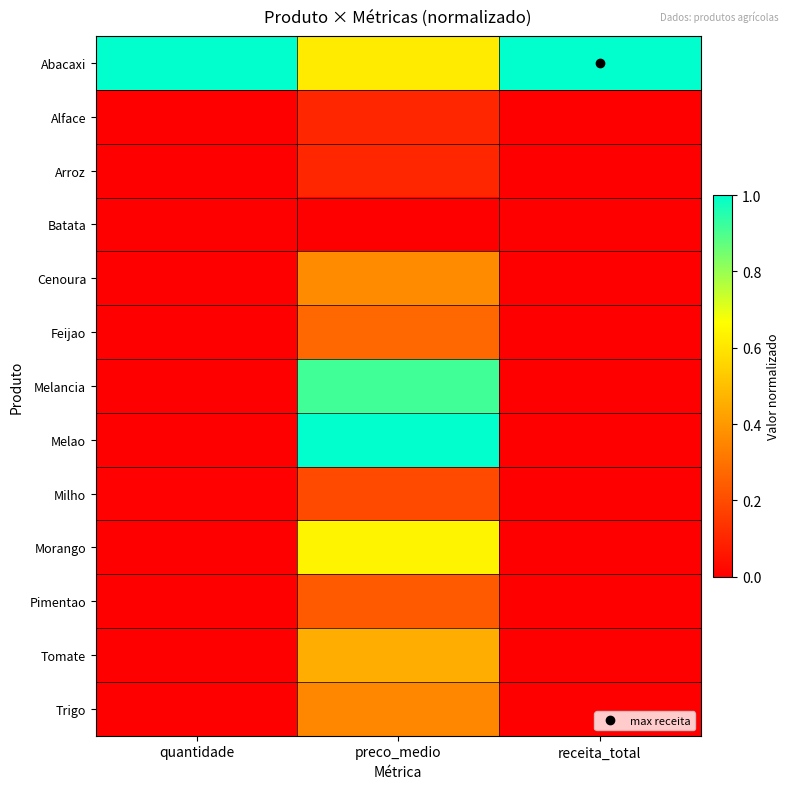

How many categories are shown in the chart?

3